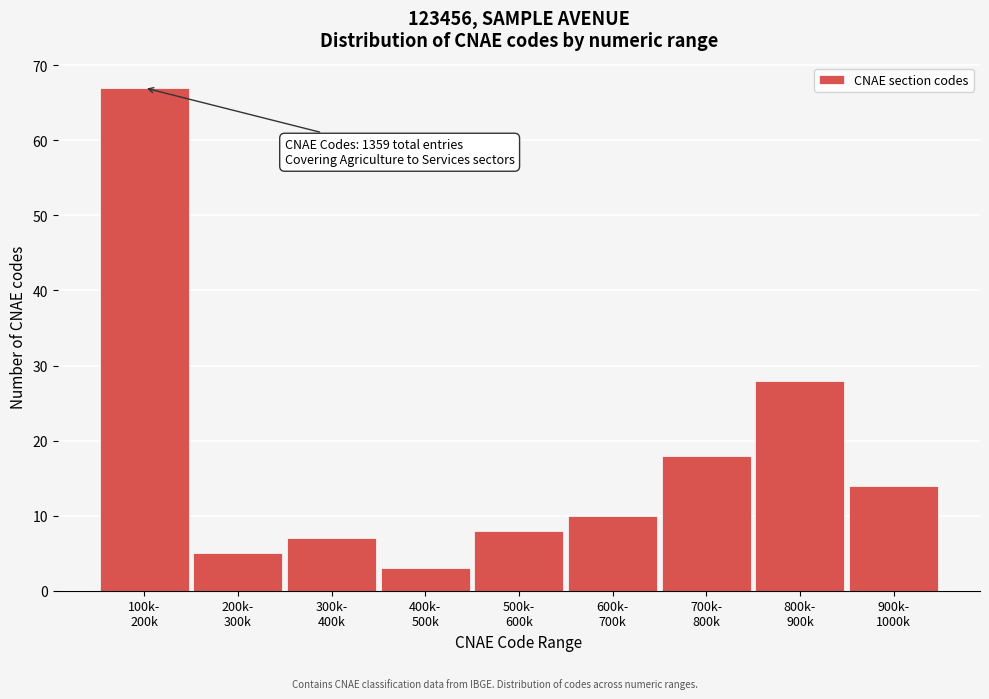

Reading left to right, list all the values displayed in this chart.

67	5	7	3	8	10	18	28	14